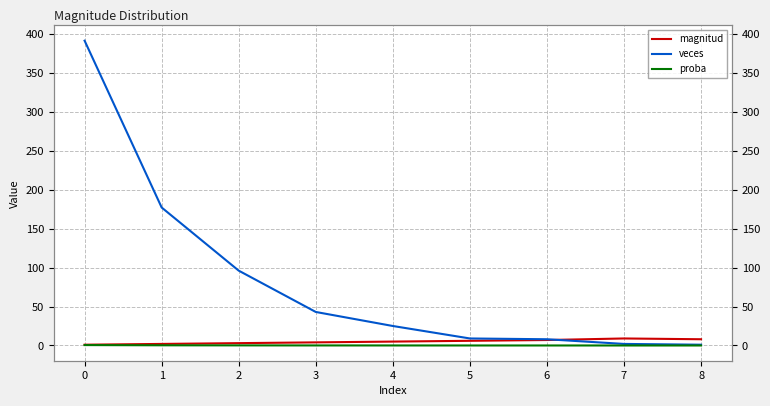

What is the highest value of the proba series?

0.5